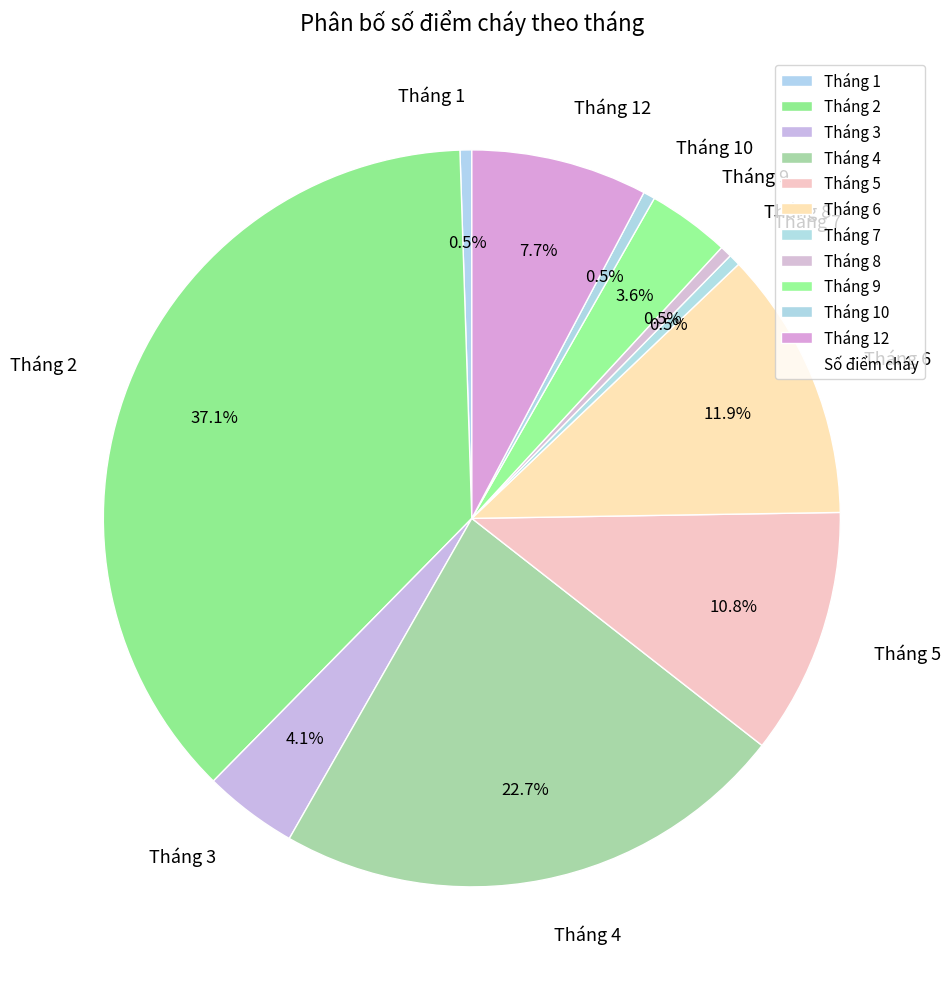

The Tháng 1 slice represents 14% of the pie. True or false?

False